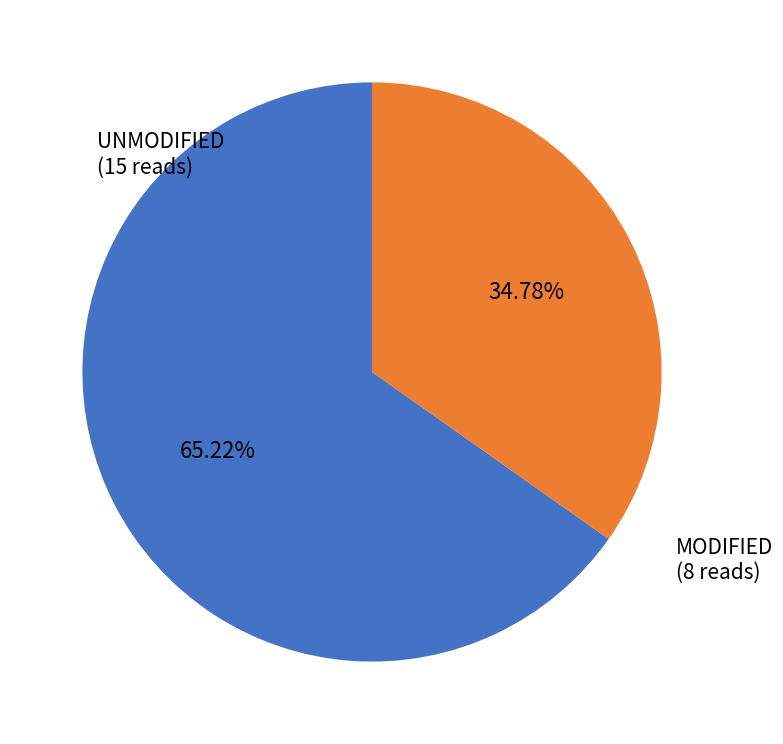

Combined, do UNMODIFIED (15 reads) and MODIFIED (8 reads) account for over 50%?

Yes